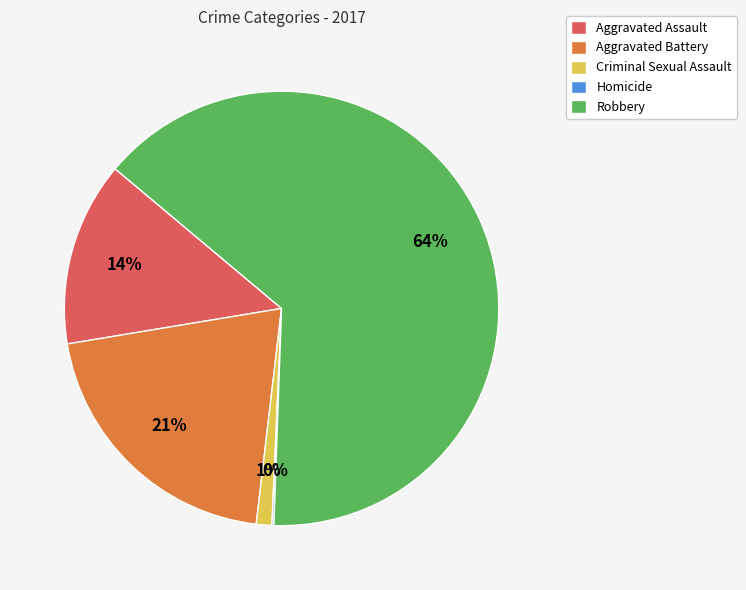

Which has a higher value, Criminal Sexual Assault or Robbery?

Robbery